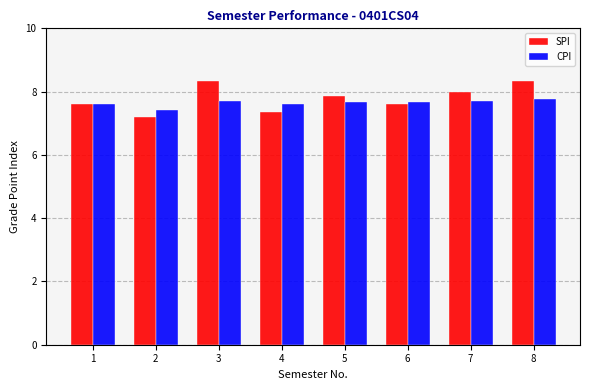

List the series in order of their peak value, highest first.

SPI, CPI